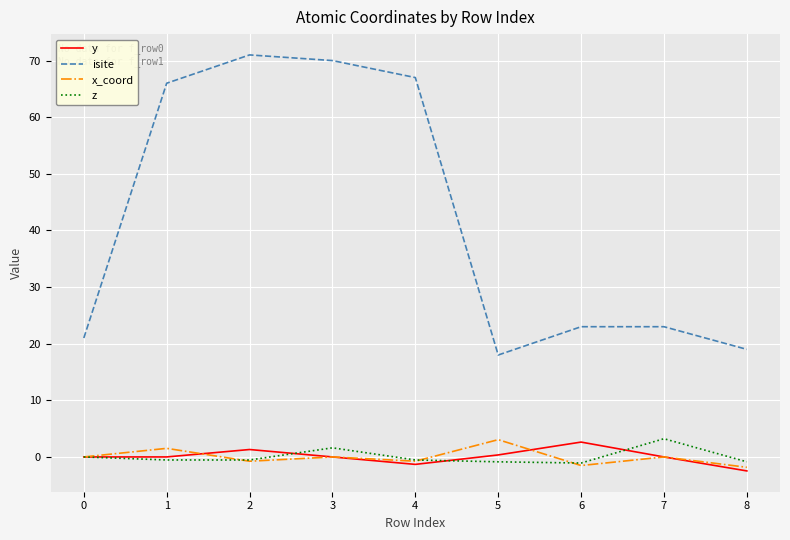

The value of isite at 5 is 18.0. True or false?

True